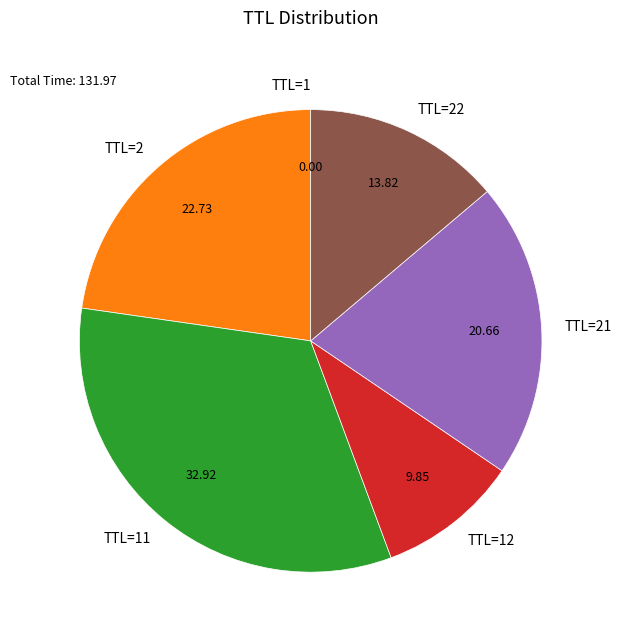

Is there a majority slice in this chart?

No